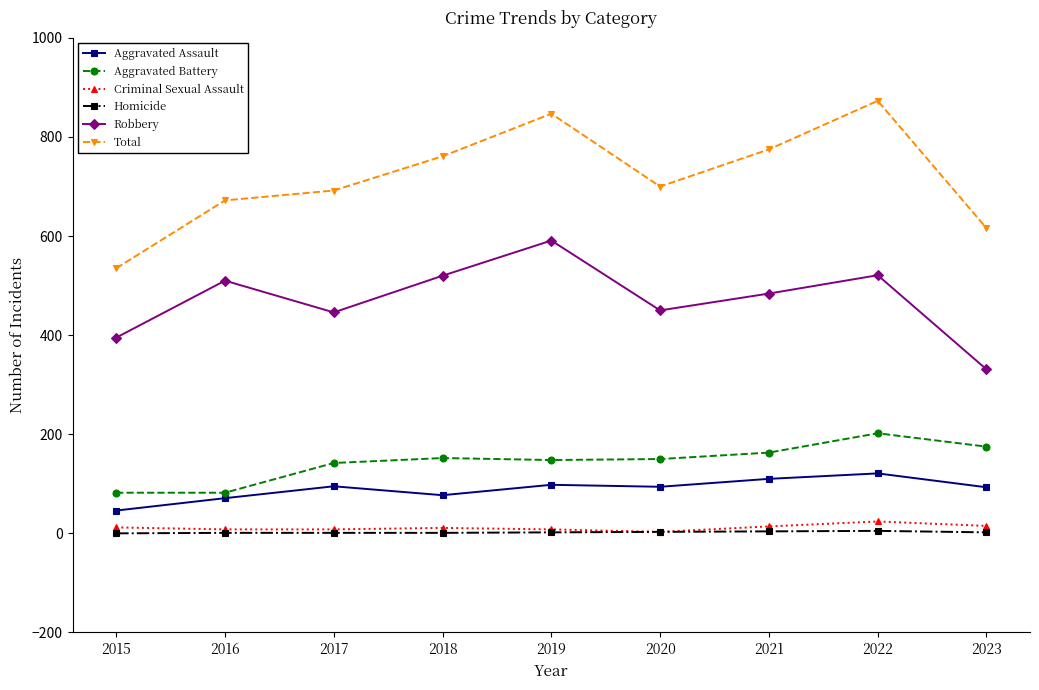

The Aggravated Assault series shows 174 at 2022. True or false?

False